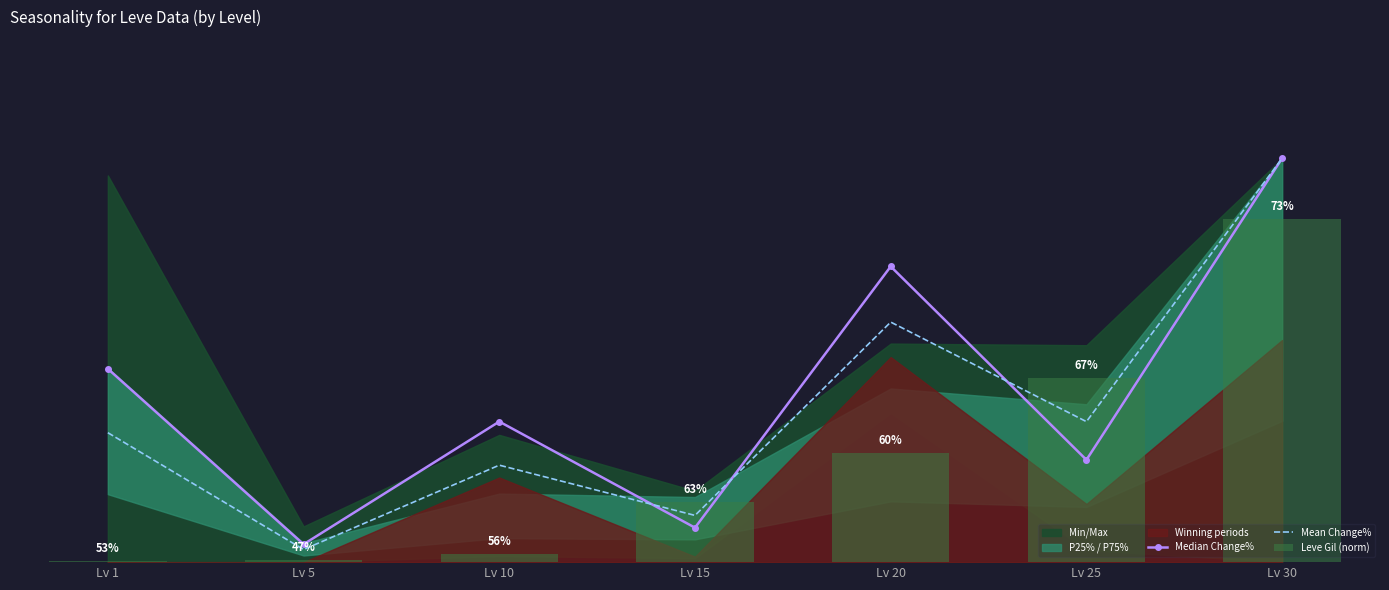

At Lv 1, list the series in order from smallest to largest.

Leve Gil (norm), Mean Change%, Median Change%